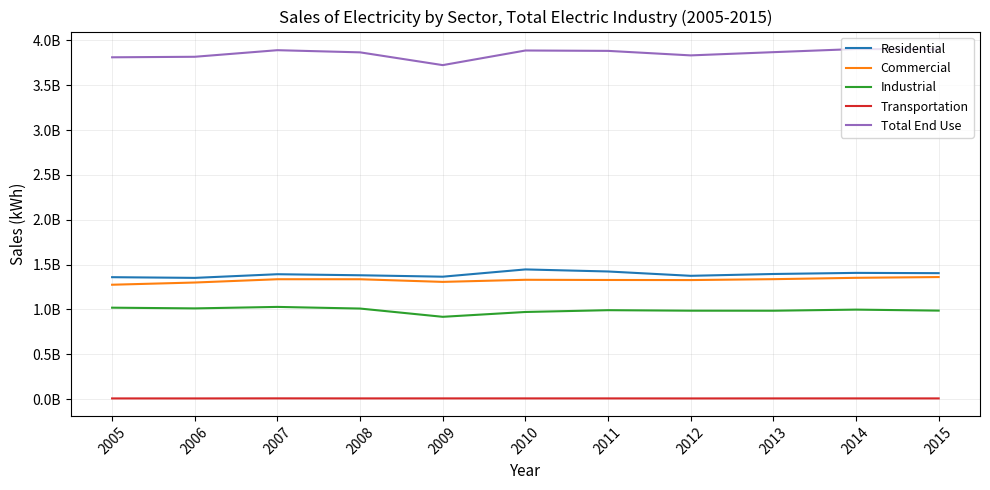

Which series has the largest total across all categories?

Total End Use